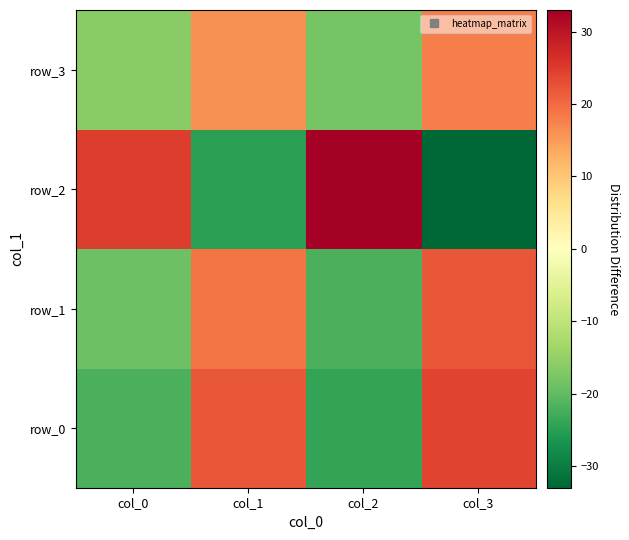

How many series are shown in this chart?

4